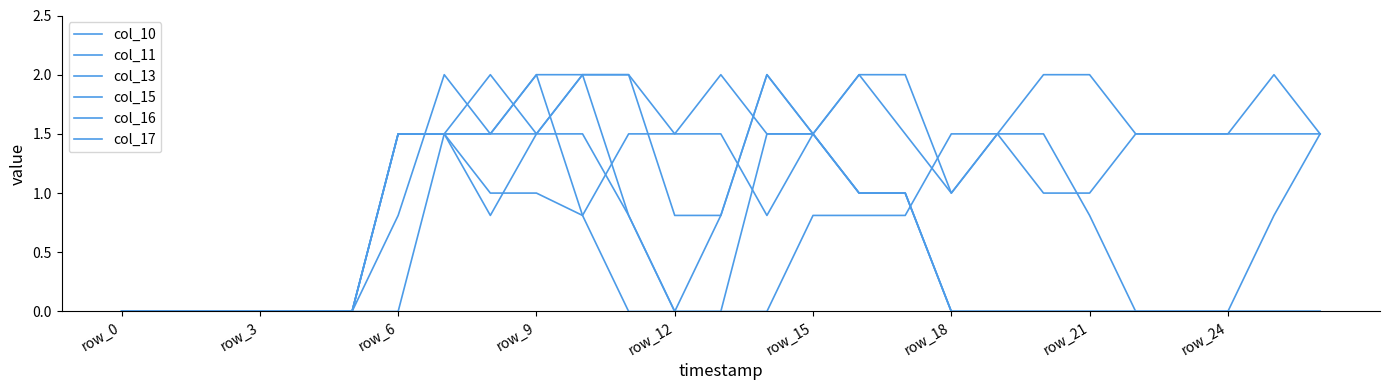

What is the difference between the maximum and minimum values in the col_13 series?

2.0